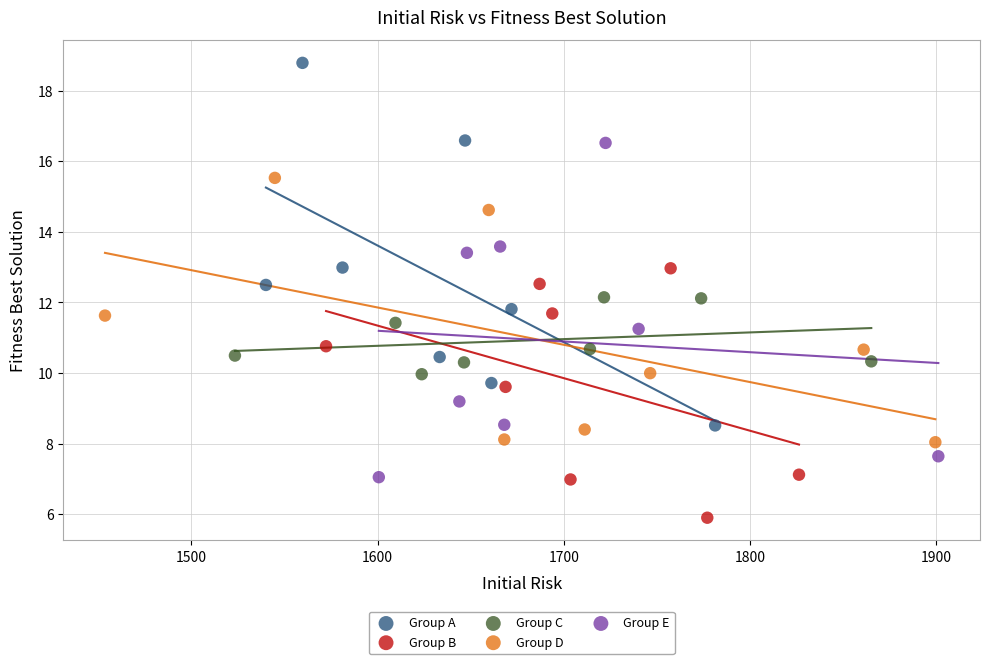

Which series reaches the minimum Y coordinate?

Group B